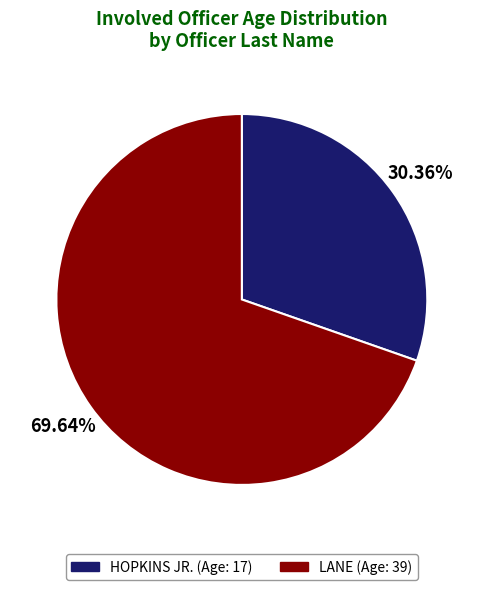

How many slices are in this pie chart?

2